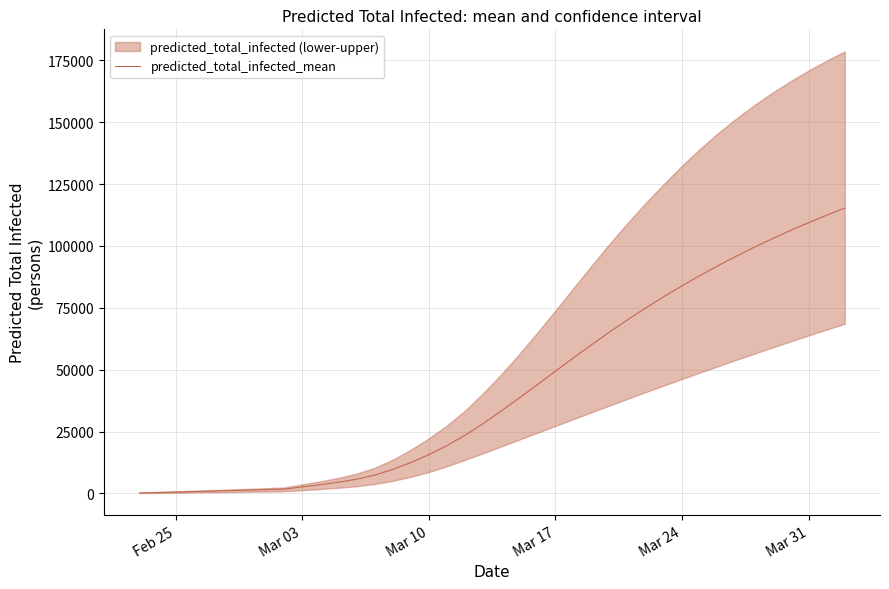

Is this an area chart (filled region under the line)?

No